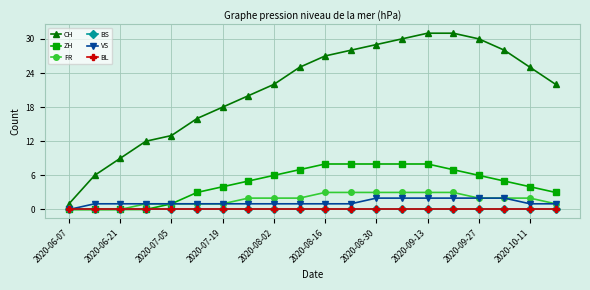

Is this an area chart (filled region under the line)?

No